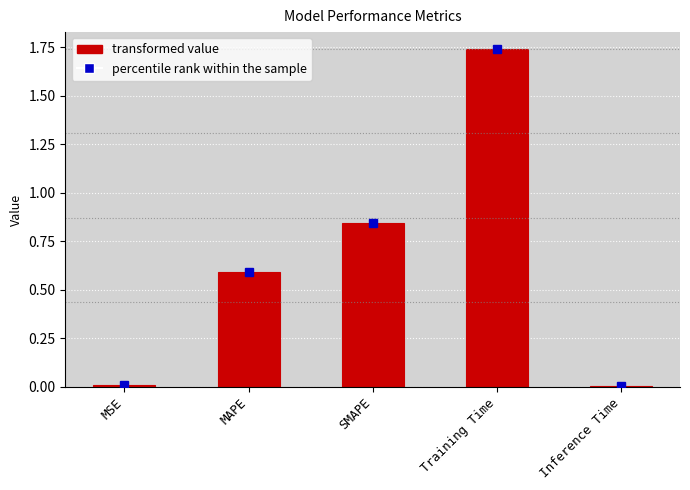

What is the sum of all values?

3.2